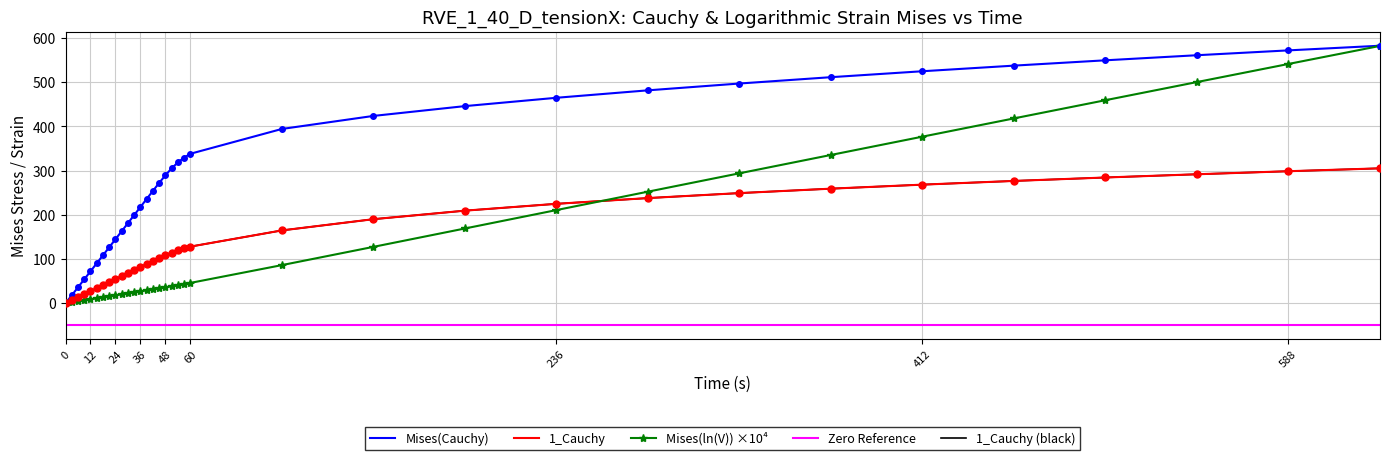

How many lines are shown in the chart?

5